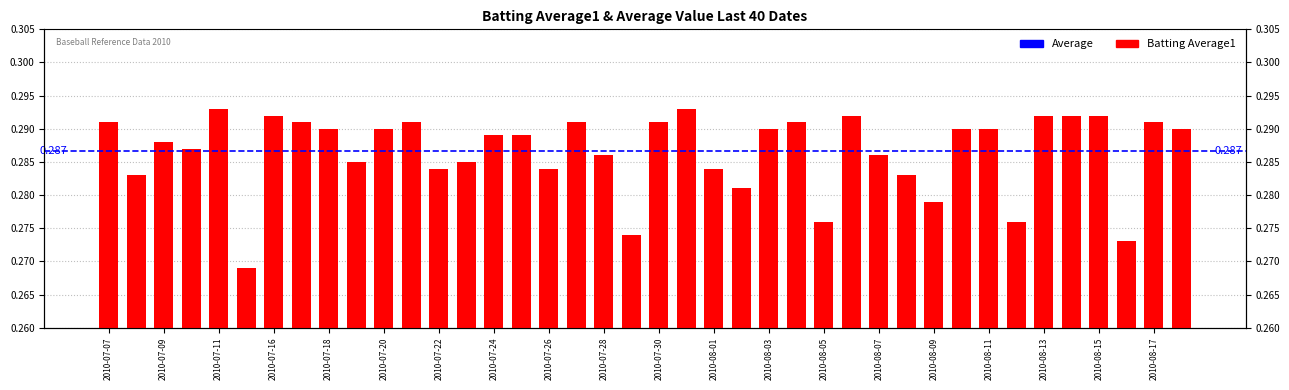

At which label is the value closest to 0?

2010-07-15